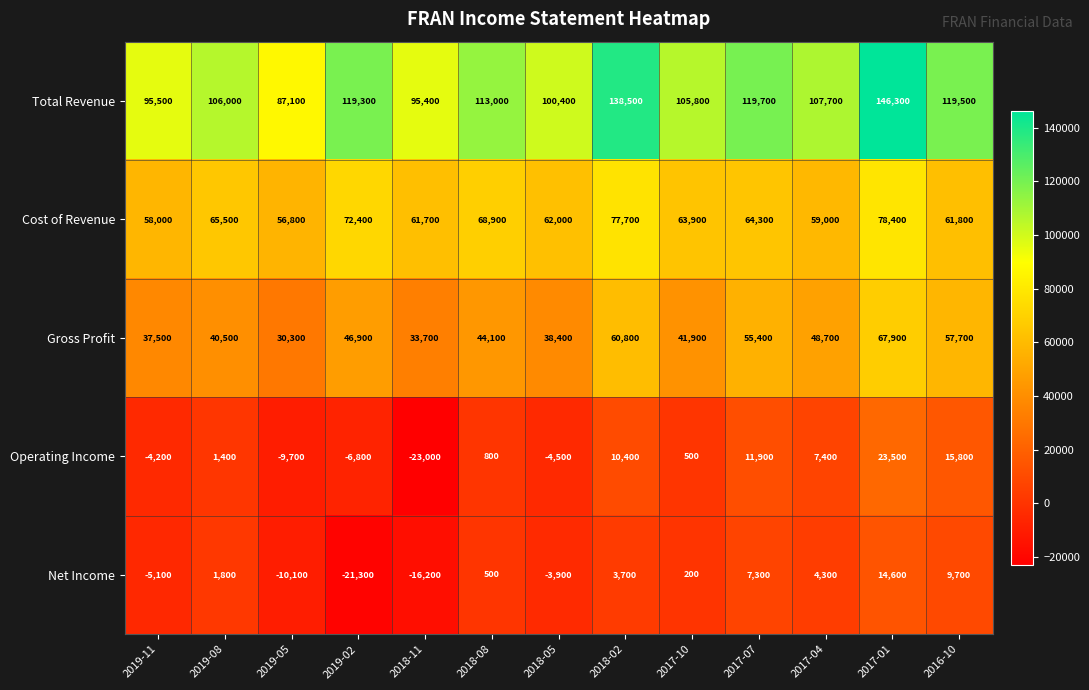

Which series has the largest total across all categories?

Total Revenue